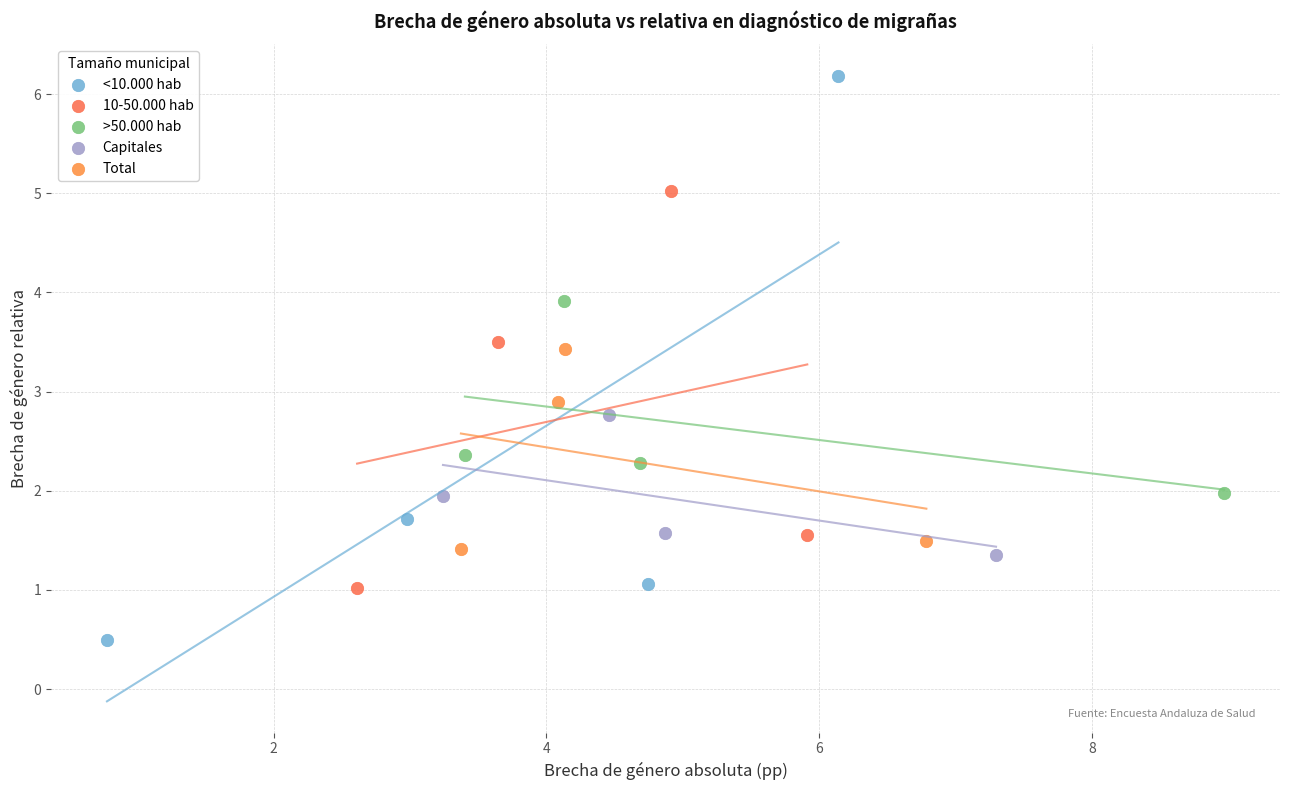

What are all the series names shown in the legend?

<10.000 hab, 10-50.000 hab, >50.000 hab, Capitales, Total